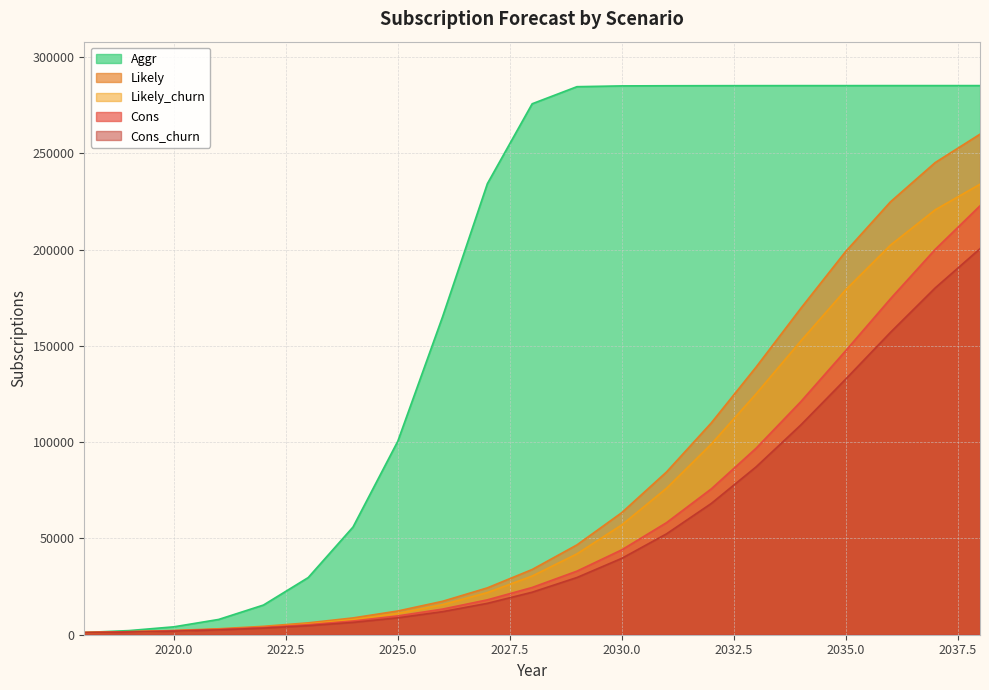

Between 2023 and 2037, which is larger?

2037